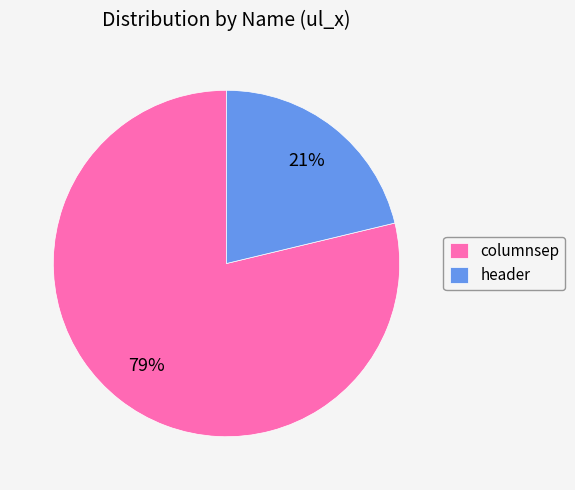

Count the number of slices in the pie.

2